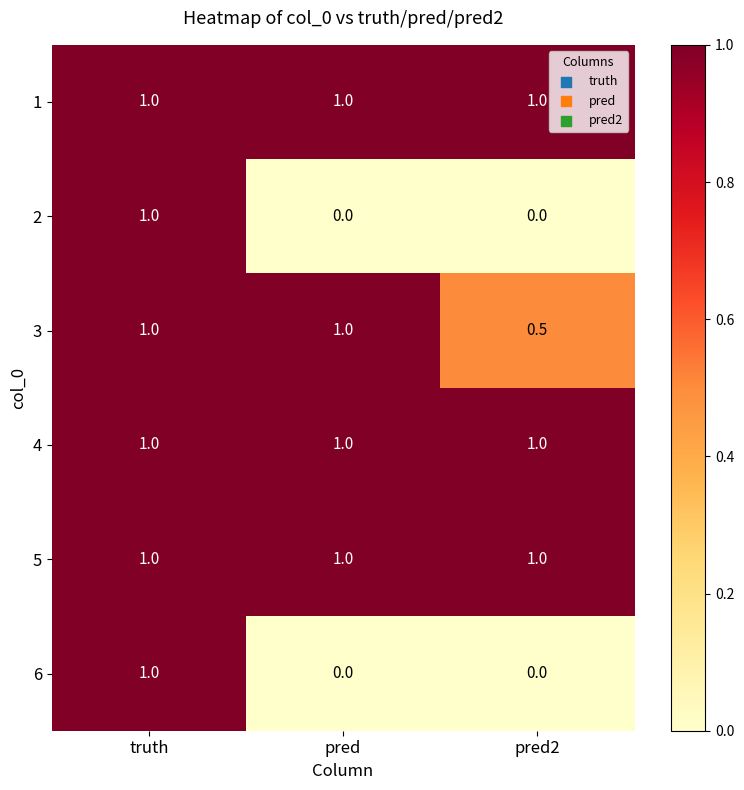

At how many categories does at least one series exceed 0?

3